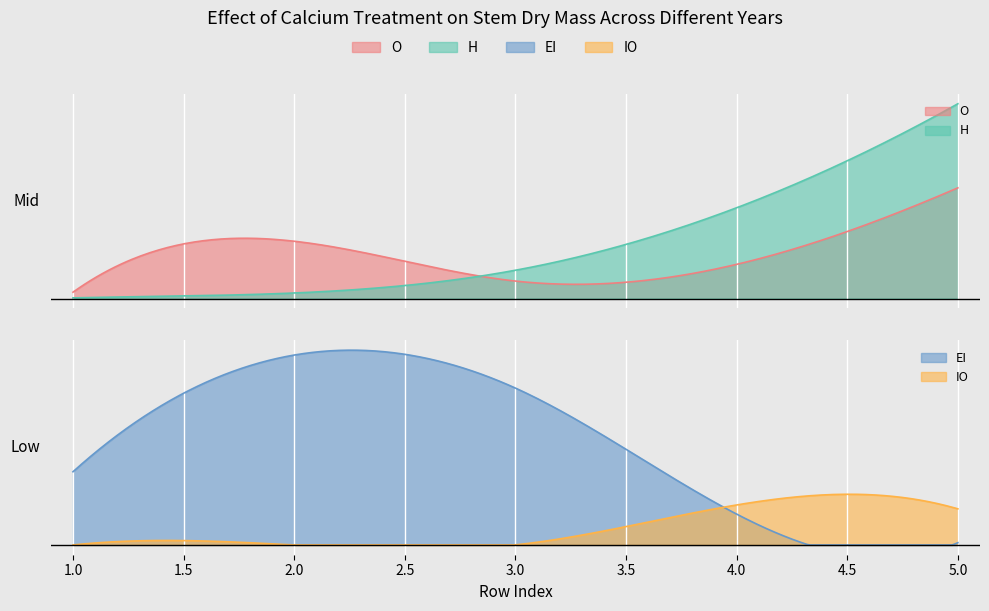

After their last crossing, which series has the higher values: IO or H?

IO